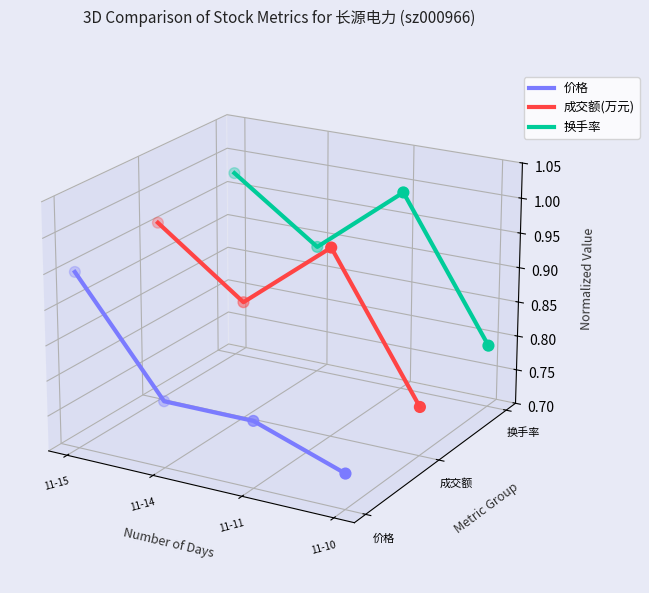

At how many categories does at least one series exceed 0?

3